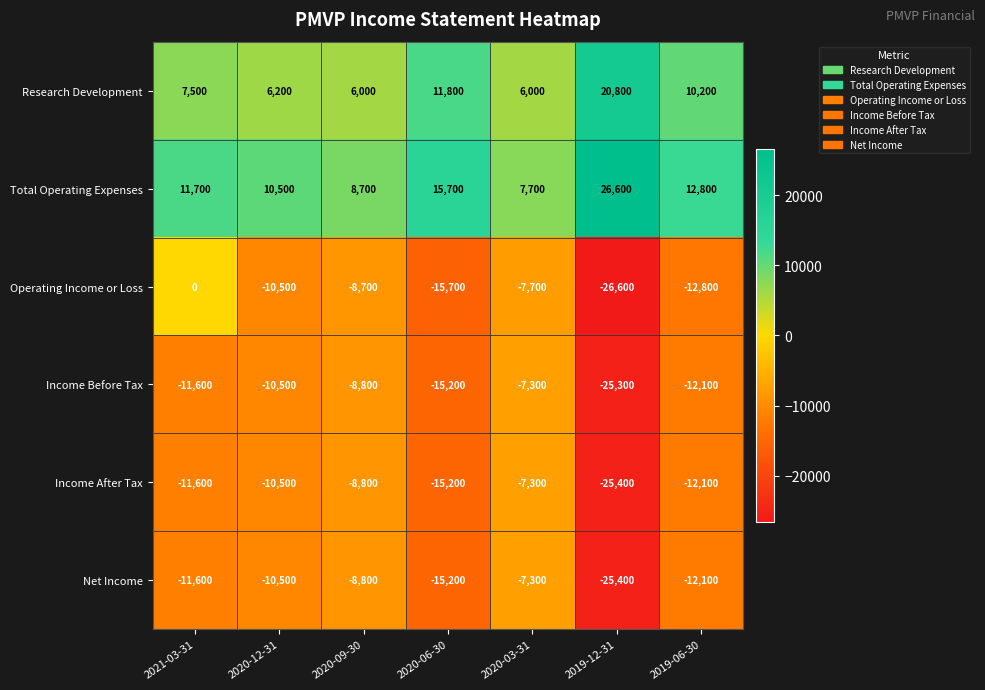

Between 2020-09-30 and 2019-06-30, which series saw the biggest shift?

Research Development